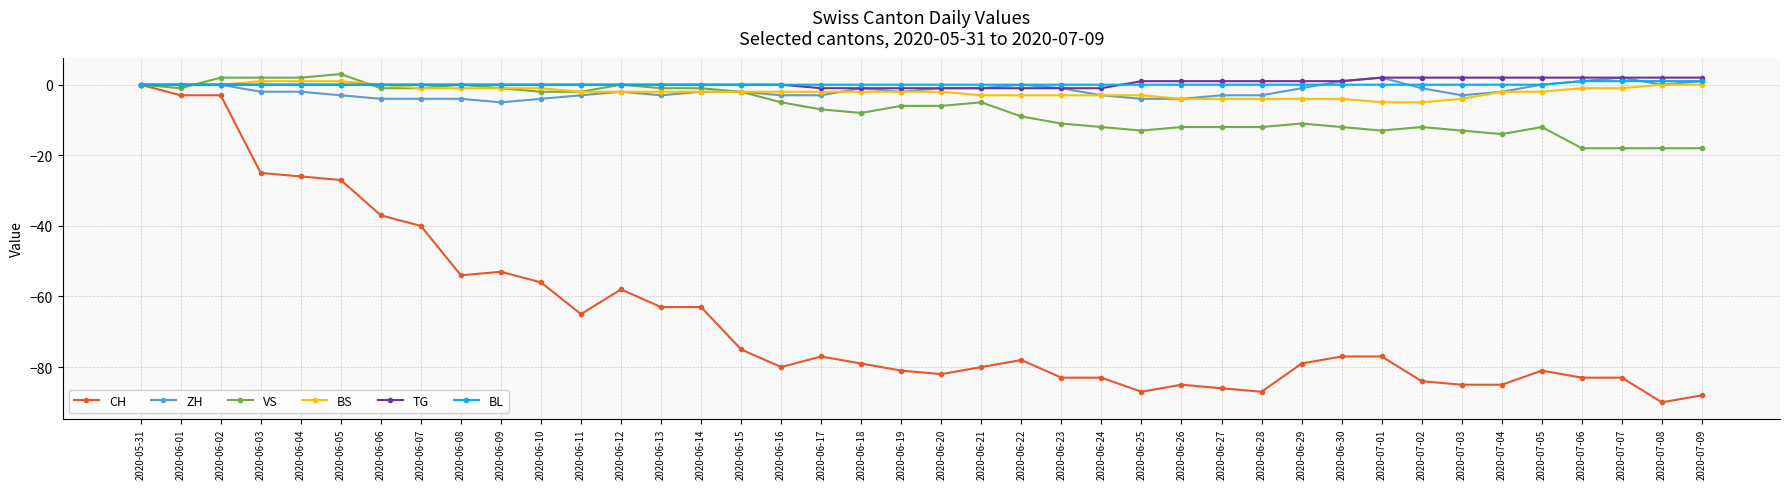

What is the difference between the maximum and minimum values in the BL series?

1